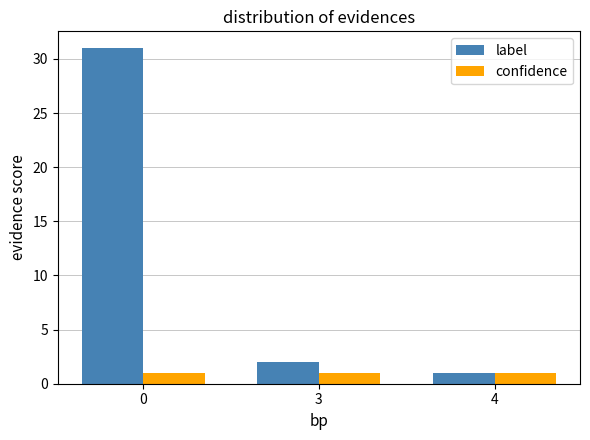

Which series changed the most between 3 and 4?

label